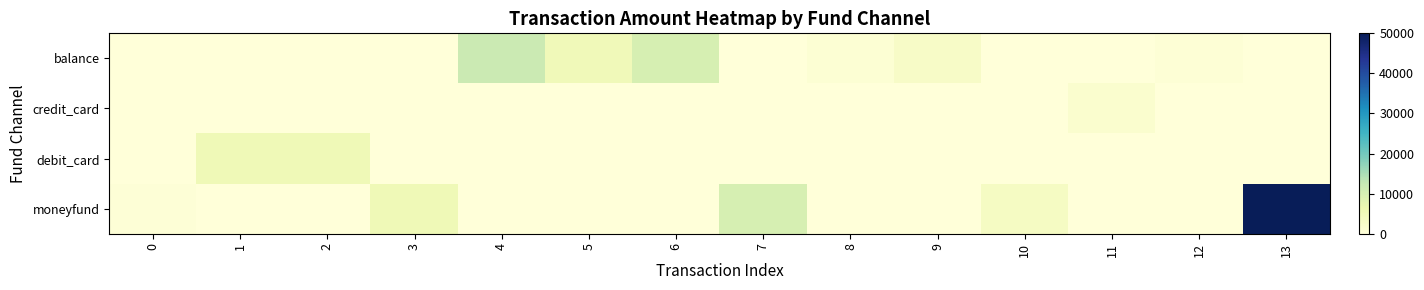

How many data points does each series have?

14